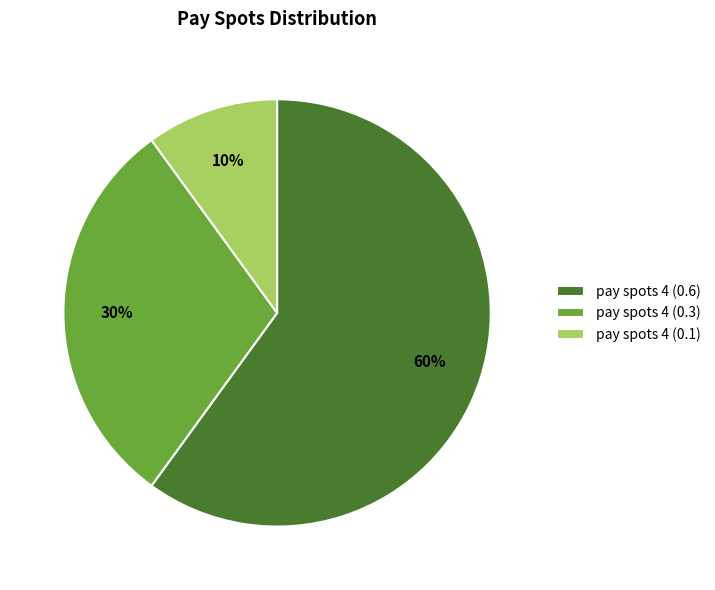

Combined, do pay spots 4 (0.3) and pay spots 4 (0.6) account for over 50%?

Yes